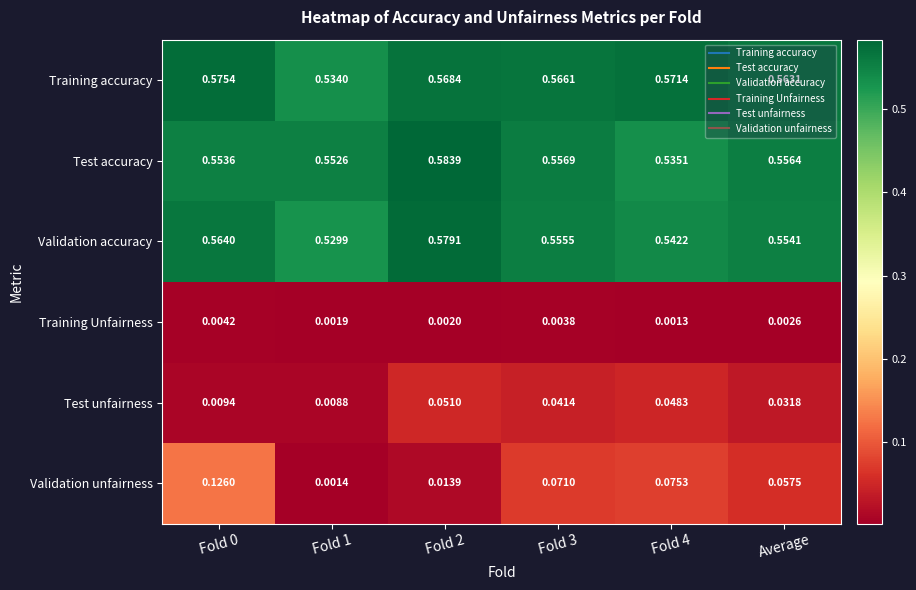

List the series in order of their peak value, highest first.

Test accuracy, Validation accuracy, Training accuracy, Validation unfairness, Test unfairness, Training Unfairness